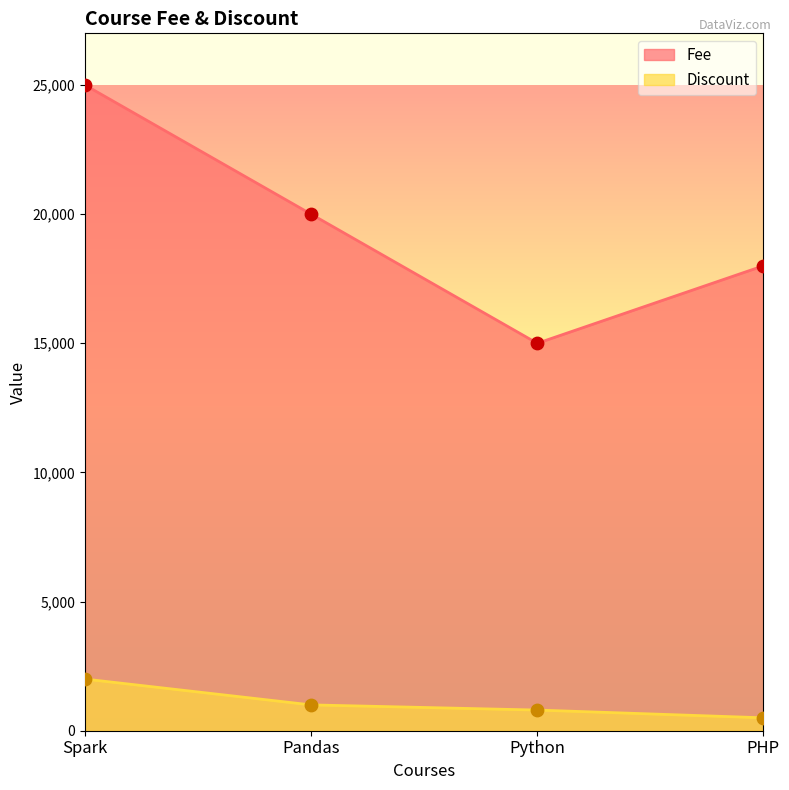

At which category is the sum across all series the highest?

Spark